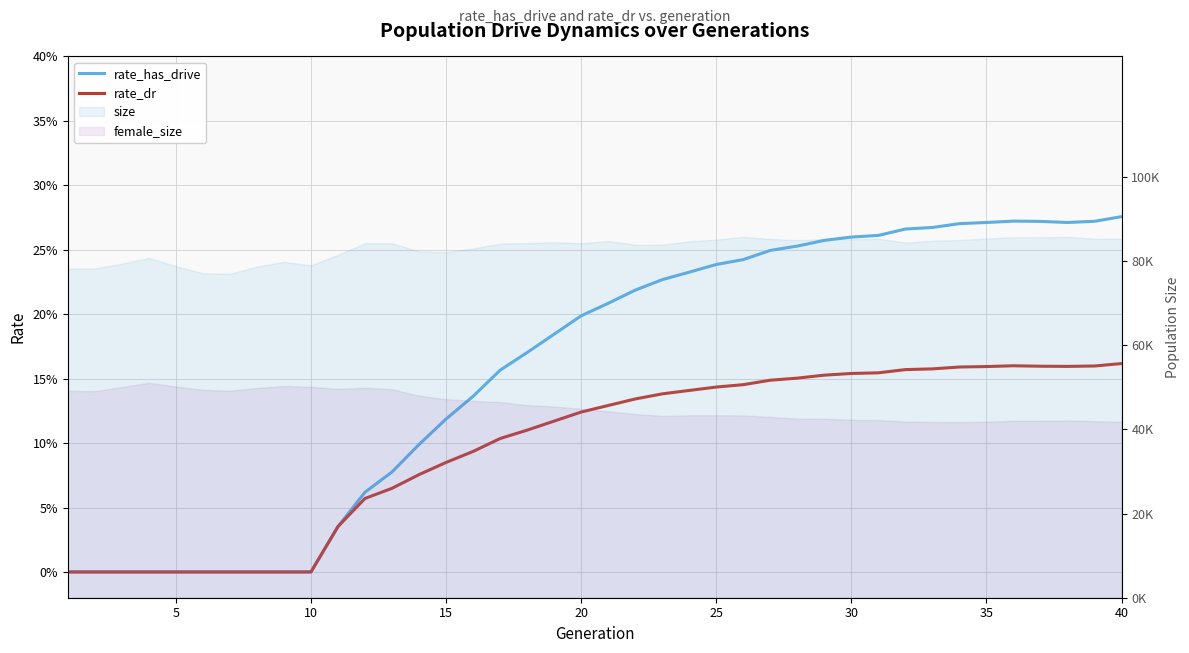

Reading right to left, what are all the values shown in this chart?

rate_has_drive: 0.3	0.3	0.3	0.3	0.3	0.3	0.3	0.3	0.3	0.3	0.3	0.3	0.3	0.2	0.2	0.2	0.2	0.2	0.2	0.2	0.2	0.2	0.2	0.2	0.1	0.1	0.1	0.1	0.1	0.0	0.0	0.0	0.0	0.0	0.0	0.0	0.0	0.0	0.0	0.0
rate_dr: 0.2	0.2	0.2	0.2	0.2	0.2	0.2	0.2	0.2	0.2	0.2	0.2	0.2	0.1	0.1	0.1	0.1	0.1	0.1	0.1	0.1	0.1	0.1	0.1	0.1	0.1	0.1	0.1	0.1	0.0	0.0	0.0	0.0	0.0	0.0	0.0	0.0	0.0	0.0	0.0